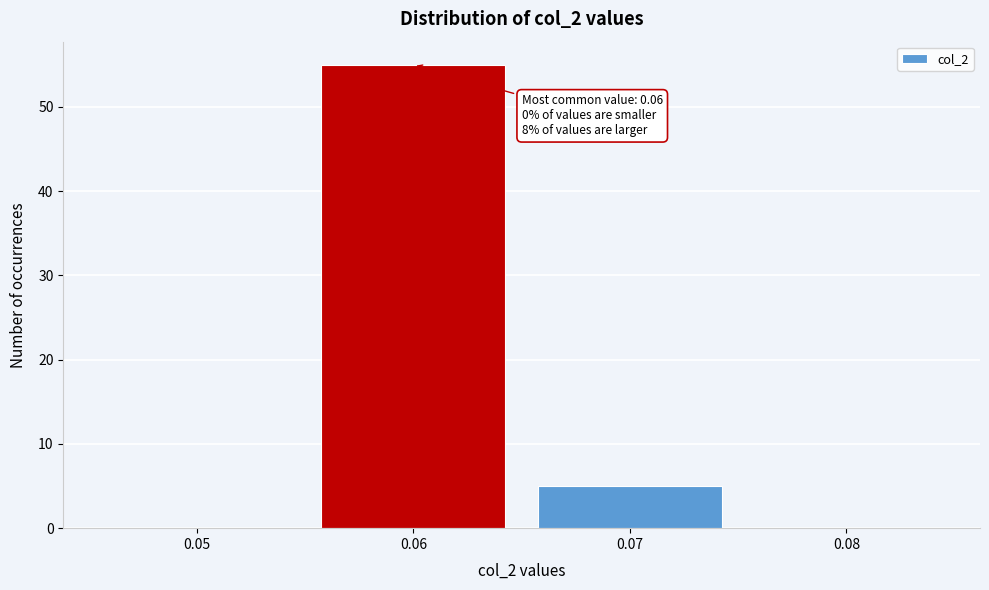

Over which range of the x-axis is the bar tallest?

0.055 to 0.065